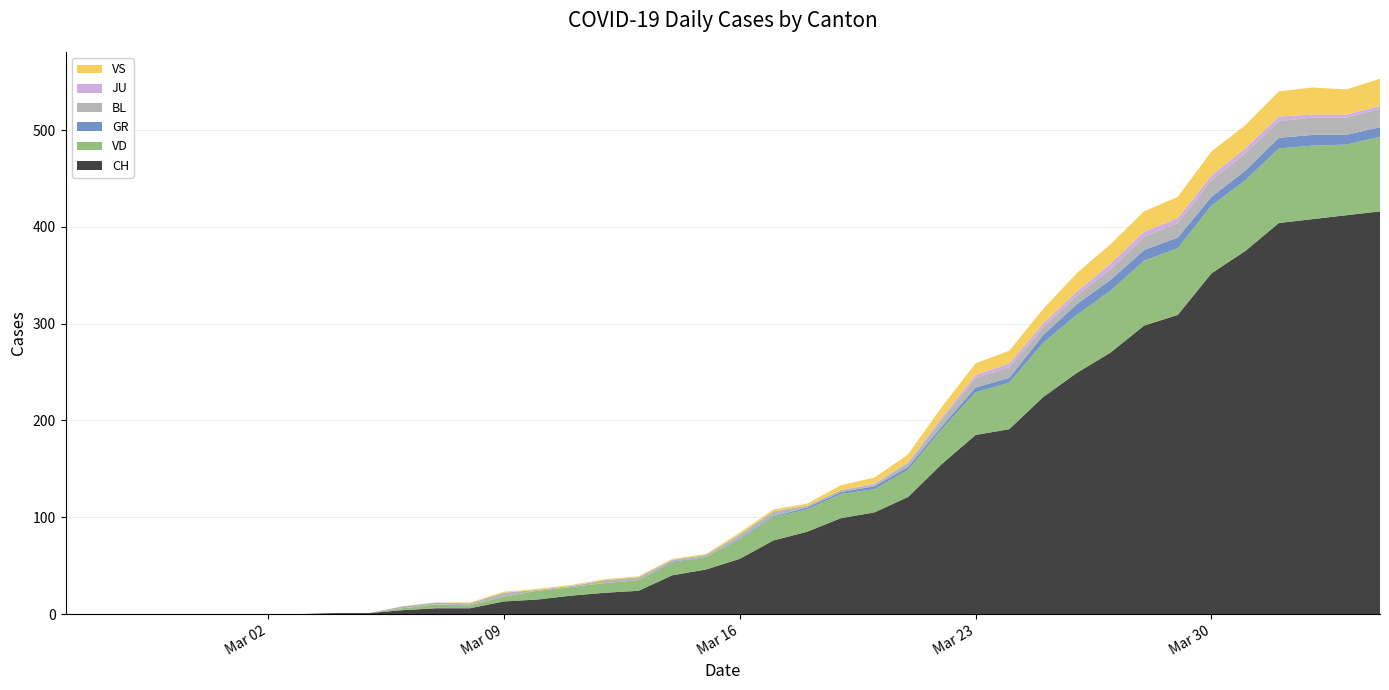

Reading left to right, extract all data points from this chart.

CH: 0	0	0	0	0	0	0	0	1	1	4	6	6	13	15	19	22	24	40	46	57	76	85	99	105	121	155	185	191	224	249	270	298	309	352	375	404	408	412	416
VD: 0	0	0	0	0	0	0	0	0	0	2	4	3	5	9	9	10	11	13	13	20	24	23	25	24	28	36	44	48	56	60	64	67	69	70	73	77	76	73	77
GR: 0	0	0	0	0	0	0	0	0	0	0	0	0	0	0	0	0	0	1	0	1	1	2	2	3	3	3	5	5	8	11	11	11	11	9	10	11	11	10	10
BL: 0	0	0	0	0	0	0	0	0	0	2	2	2	4	1	1	3	3	2	2	4	5	2	2	2	4	7	10	11	8	9	11	14	15	17	18	17	18	18	19
JU: 0	0	0	0	0	0	0	0	0	0	0	0	0	0	0	0	0	0	0	0	0	0	0	0	1	1	2	3	4	4	4	6	5	5	5	5	5	3	3	3
VS: 0	0	0	0	0	0	0	0	0	0	0	0	1	1	1	1	1	1	1	1	2	2	2	5	6	8	11	12	13	15	19	20	21	22	25	24	26	28	26	28